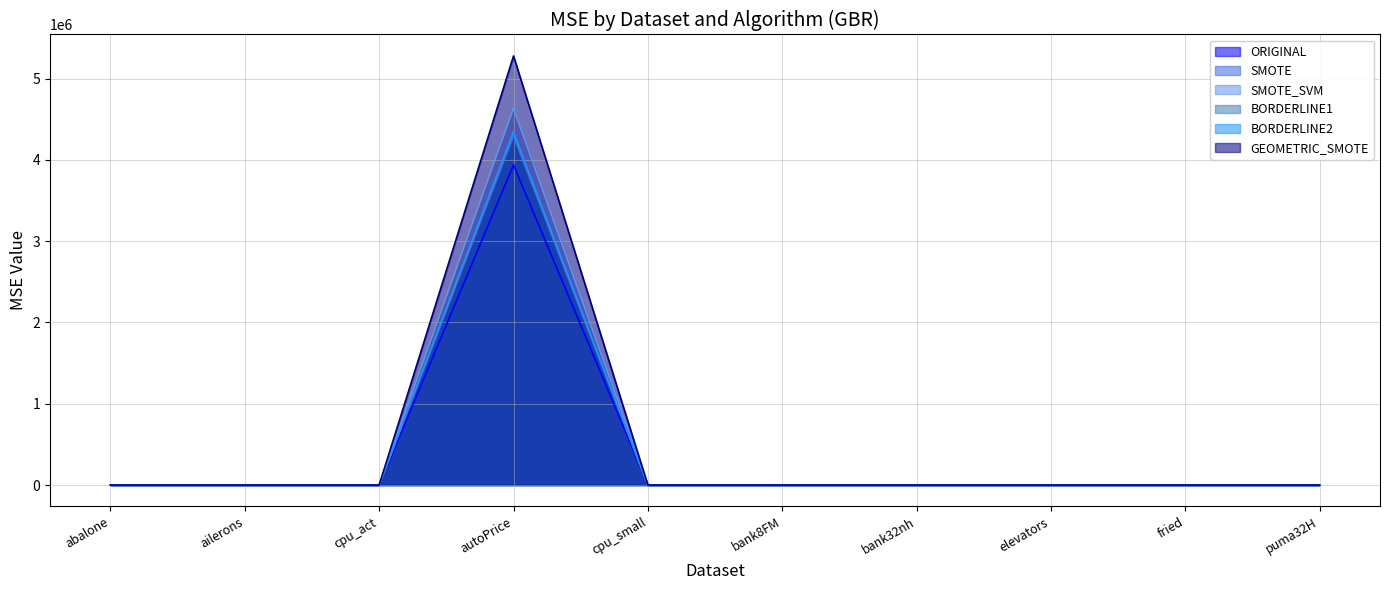

How many interior local valleys does the BORDERLINE1 series have?

3